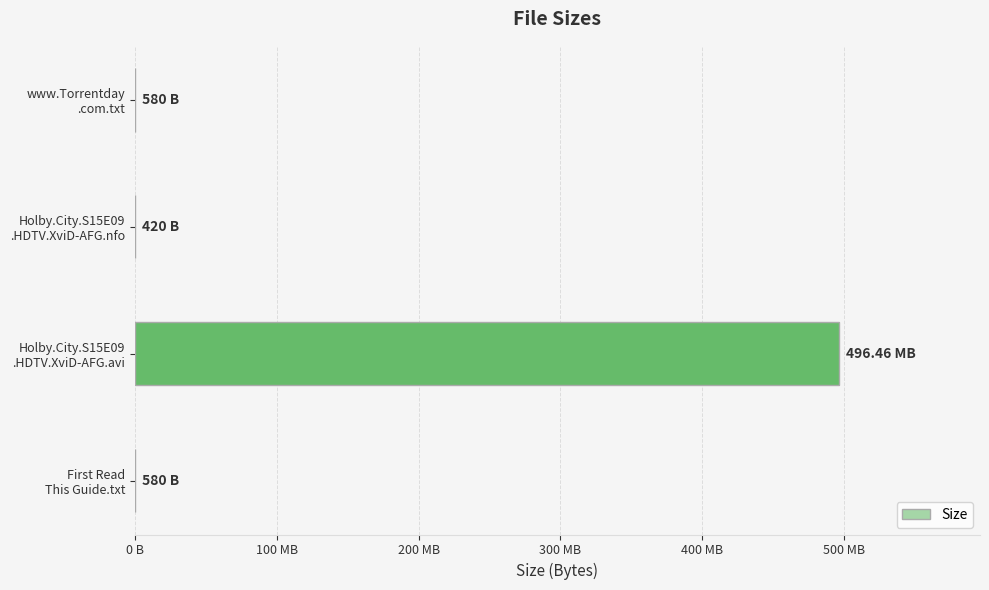

Are the bars horizontal?

Yes